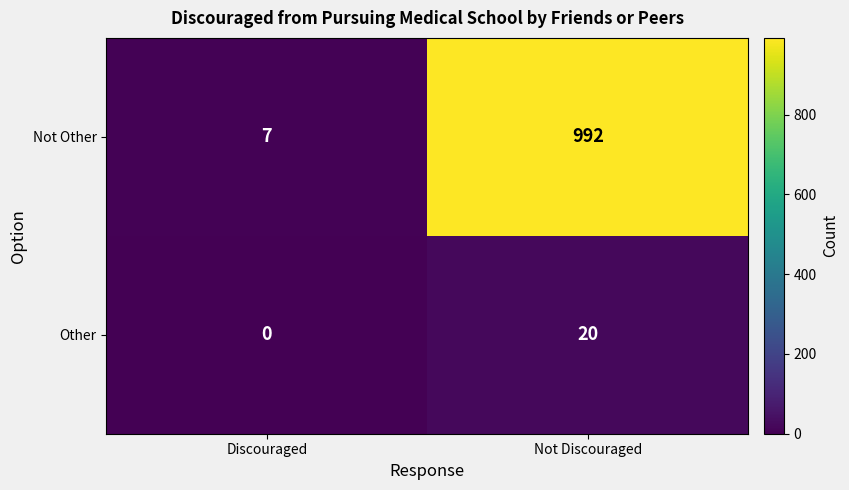

Reading left to right, transcribe all the data shown in this chart.

Not Other: 7	992
Other: 0	20